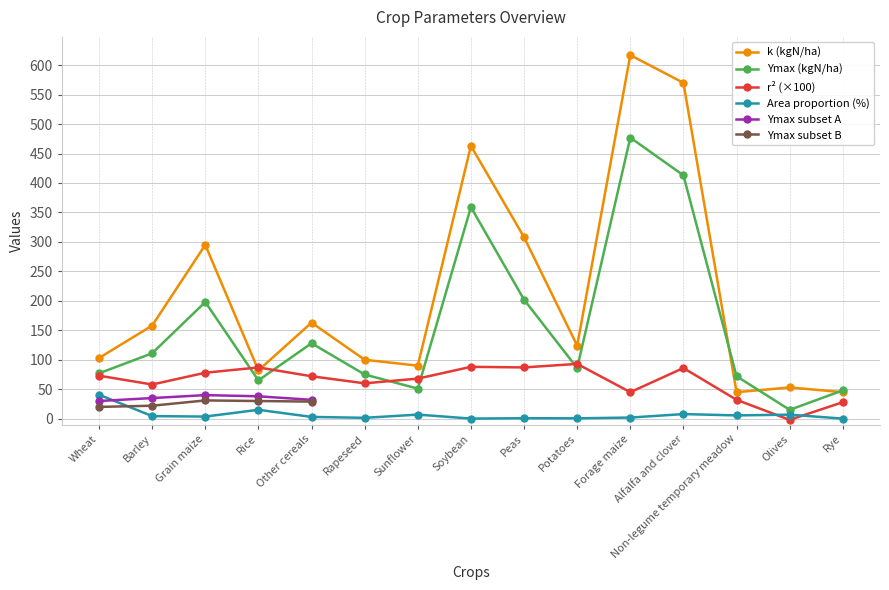

The value of k (kgN/ha) at Sunflower is 90.0. True or false?

True